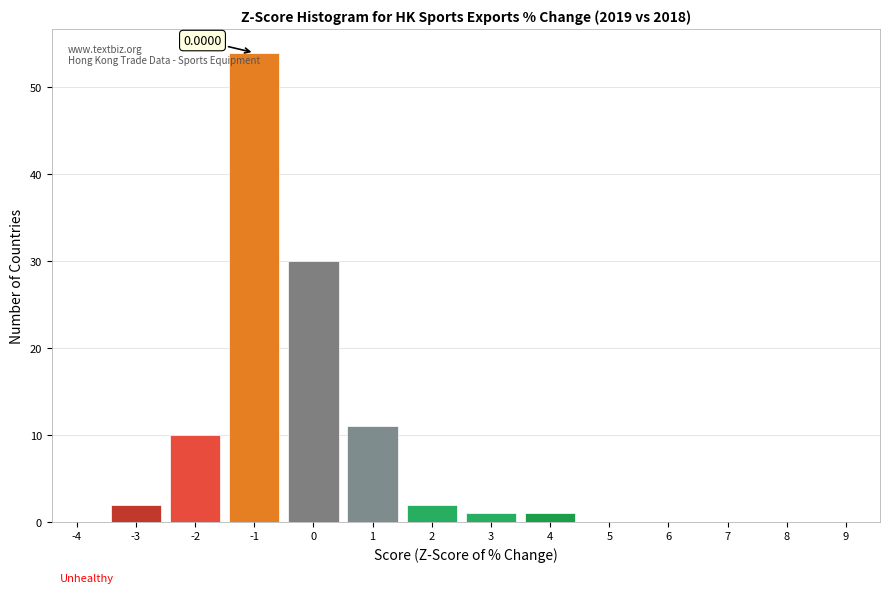

What is the change in value from 1 to 6?

-11